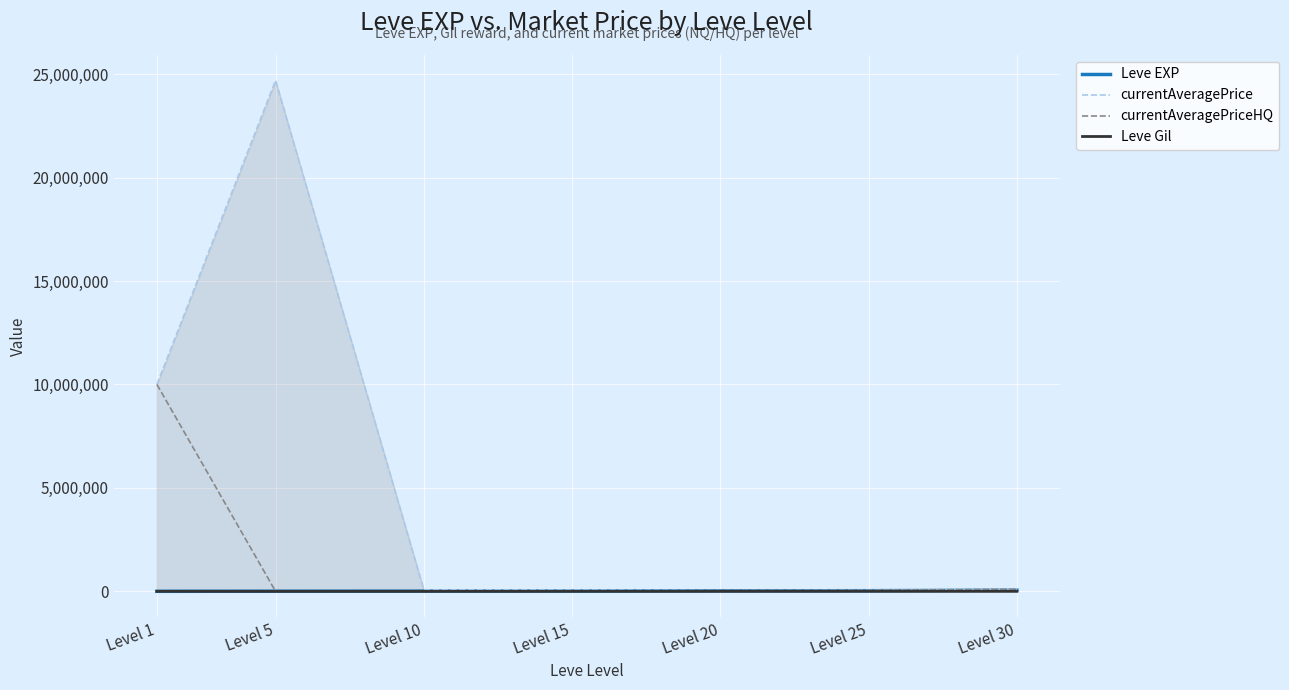

What is the difference between the maximum and minimum values in the Leve EXP series?

51590